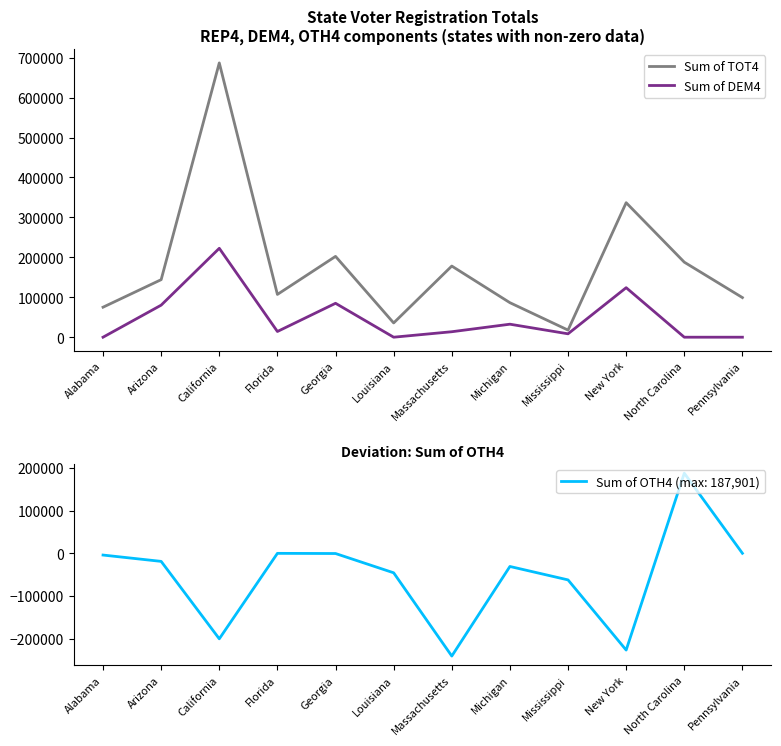

What is the value of the Sum of TOT4 point at the 1st from the left?

75137